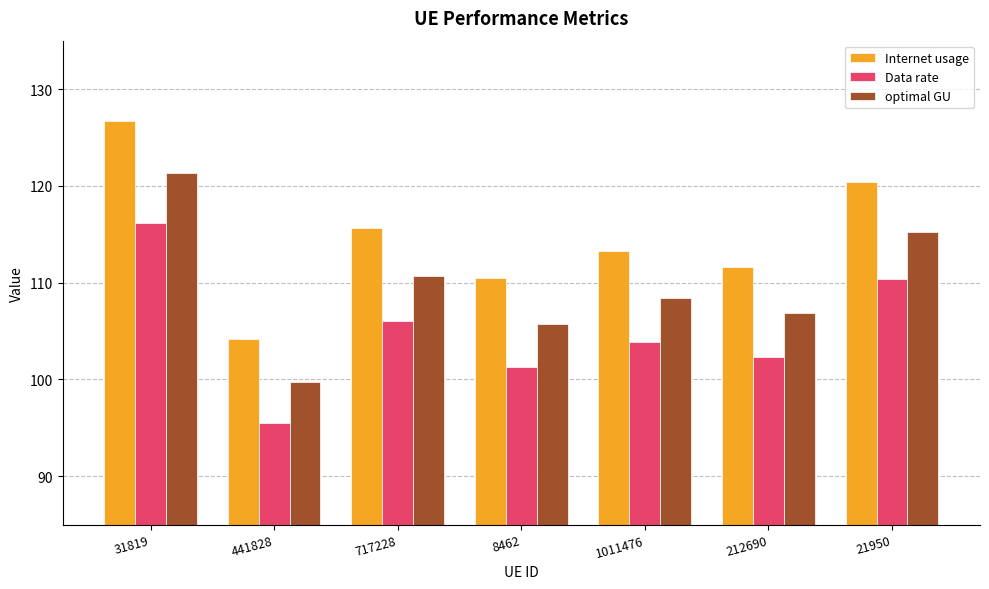

How many categories are shown in the chart?

7